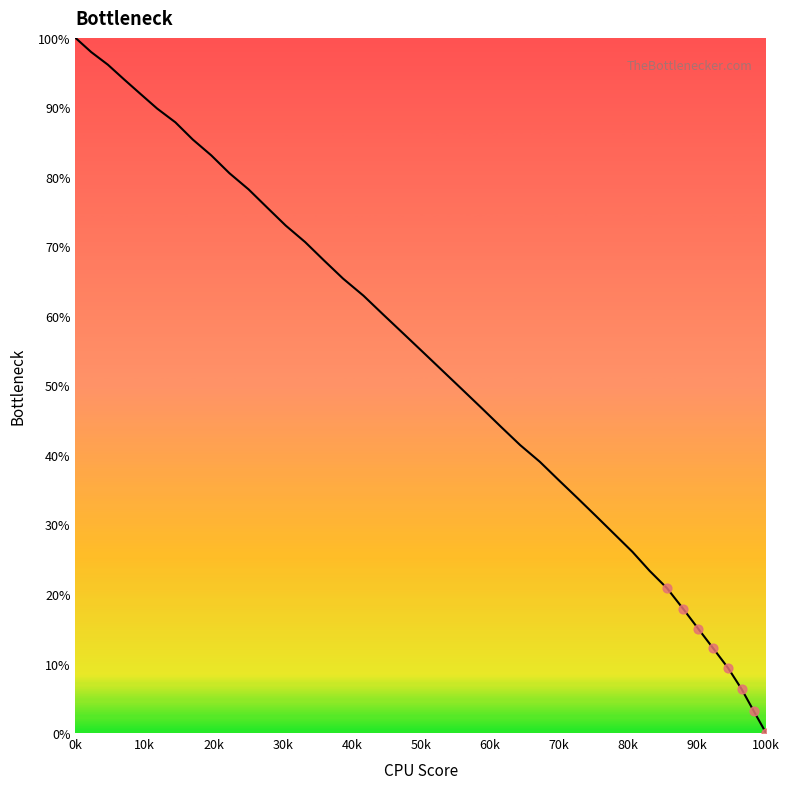

What is the greatest value displayed?

100.0